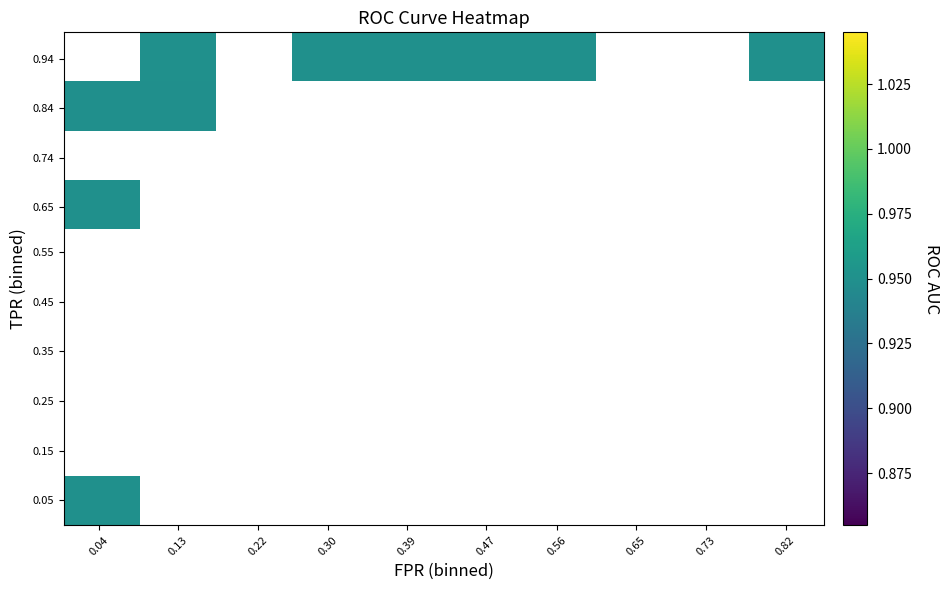

What is the lowest value of the roc_auc series?

0.9